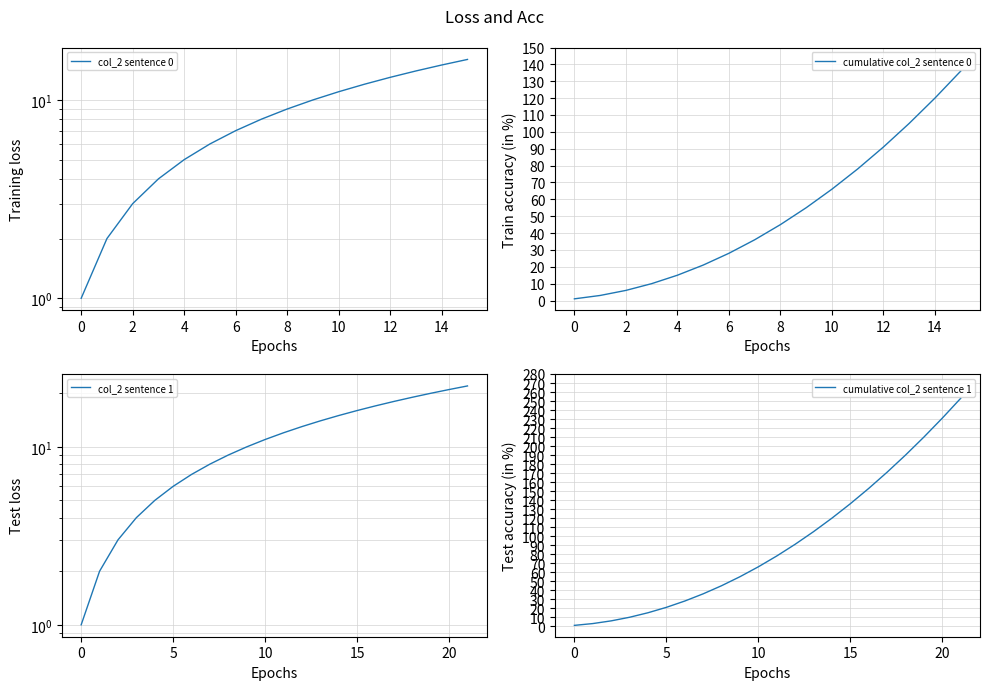

True or false: cumulative col_2 sentence 0 has a value of 158 at 12.

False